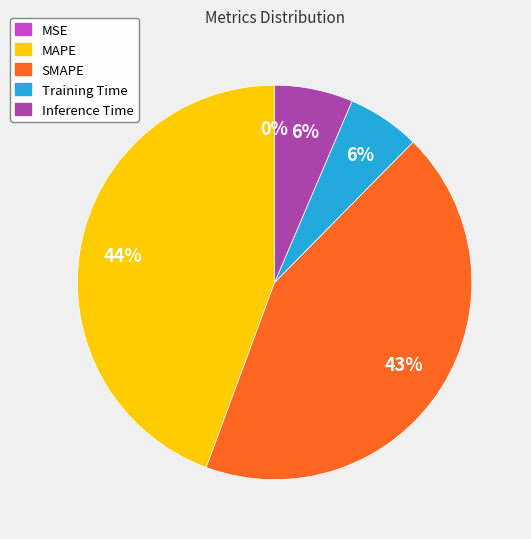

To the nearest percent, what is the difference between the largest and smallest slice percentages?

44%